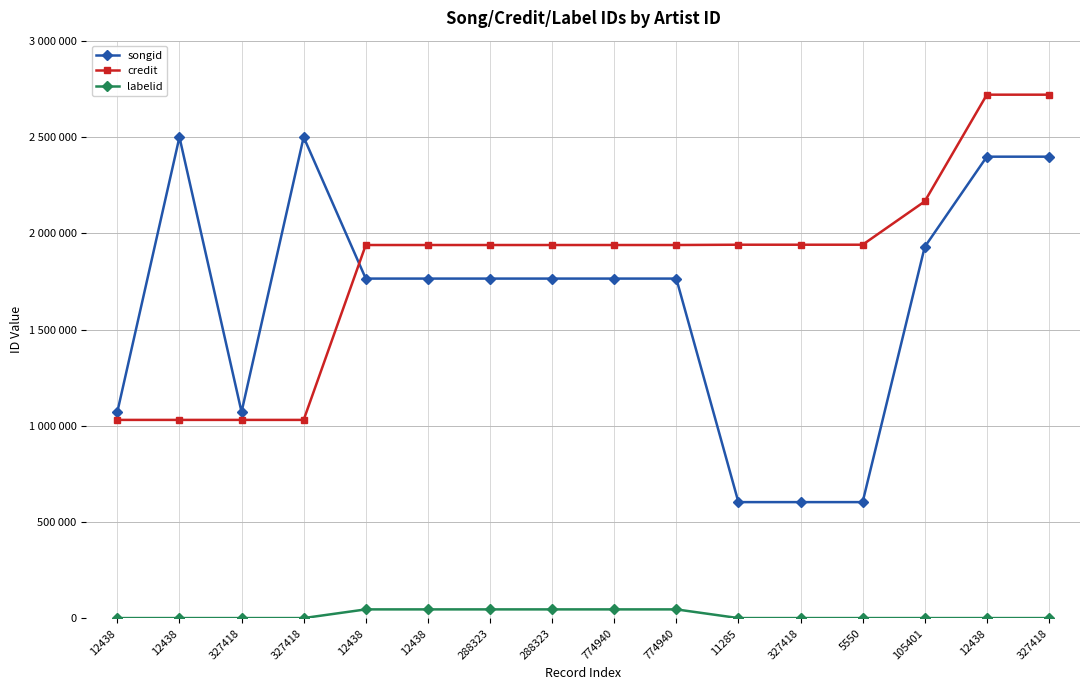

Which category has the highest value across all series?

12438